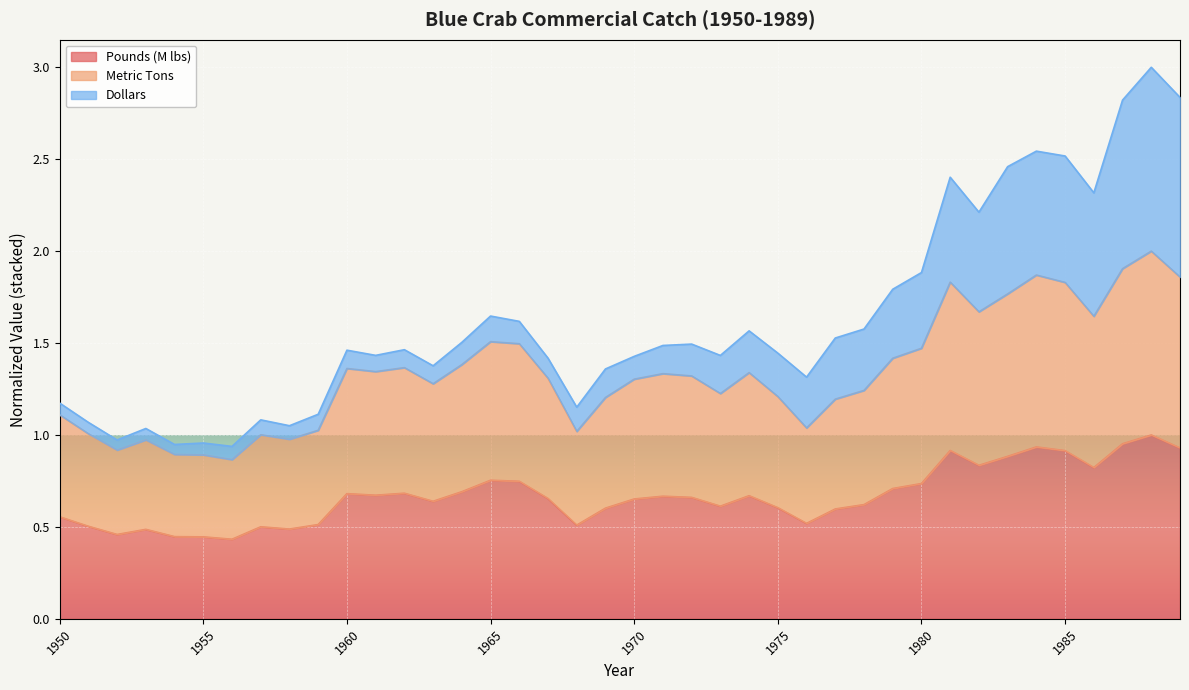

Which series changed the most between 1965 and 1970?

Metric Tons